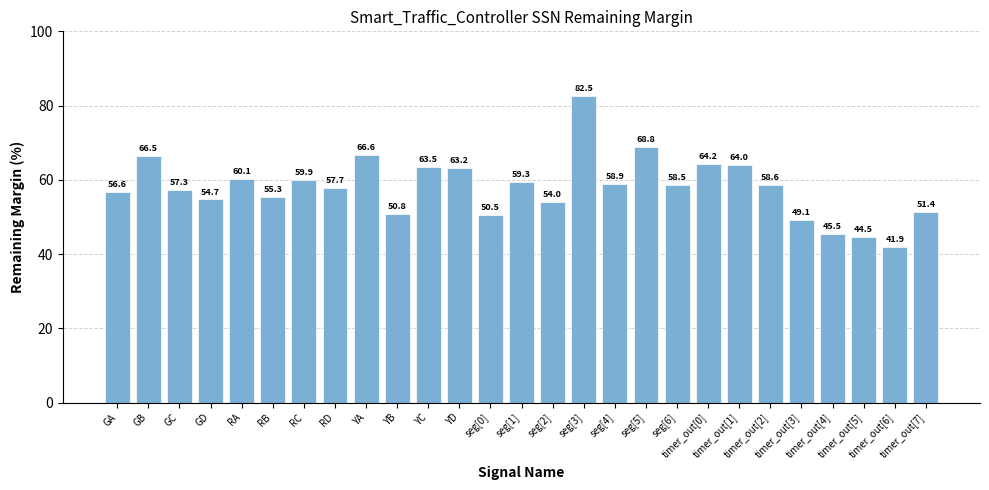

What is the average value?

57.9